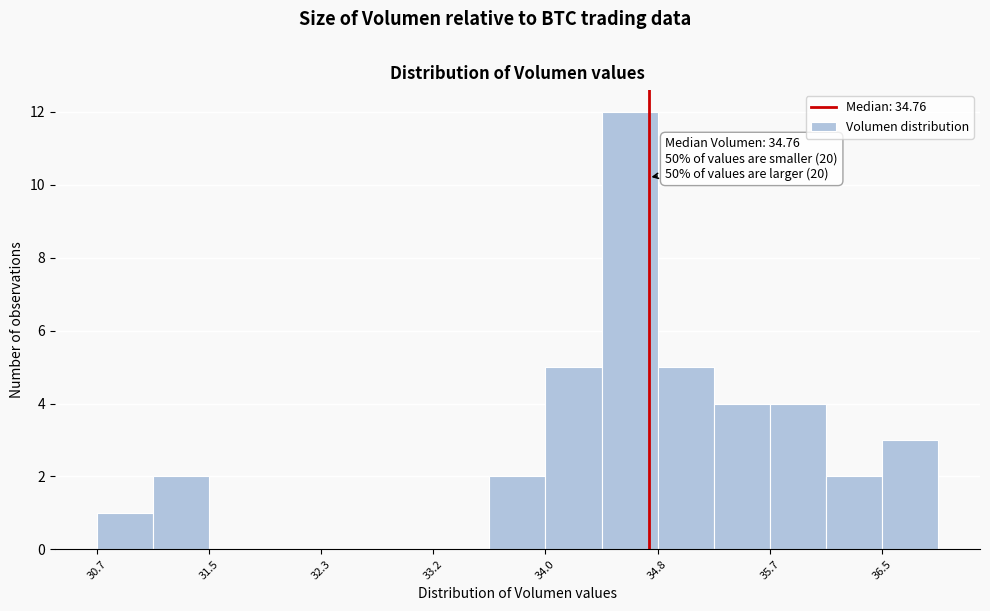

Over which range of the x-axis is the bar tallest?

34.4 to 34.8